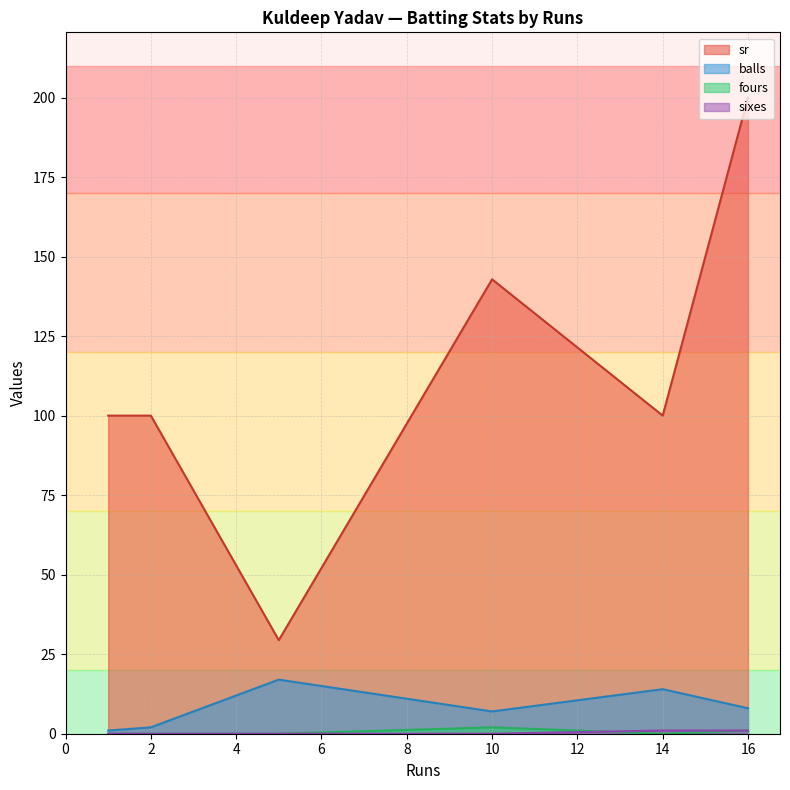

What is the difference between the second highest and minimum values in the balls series?

13.0